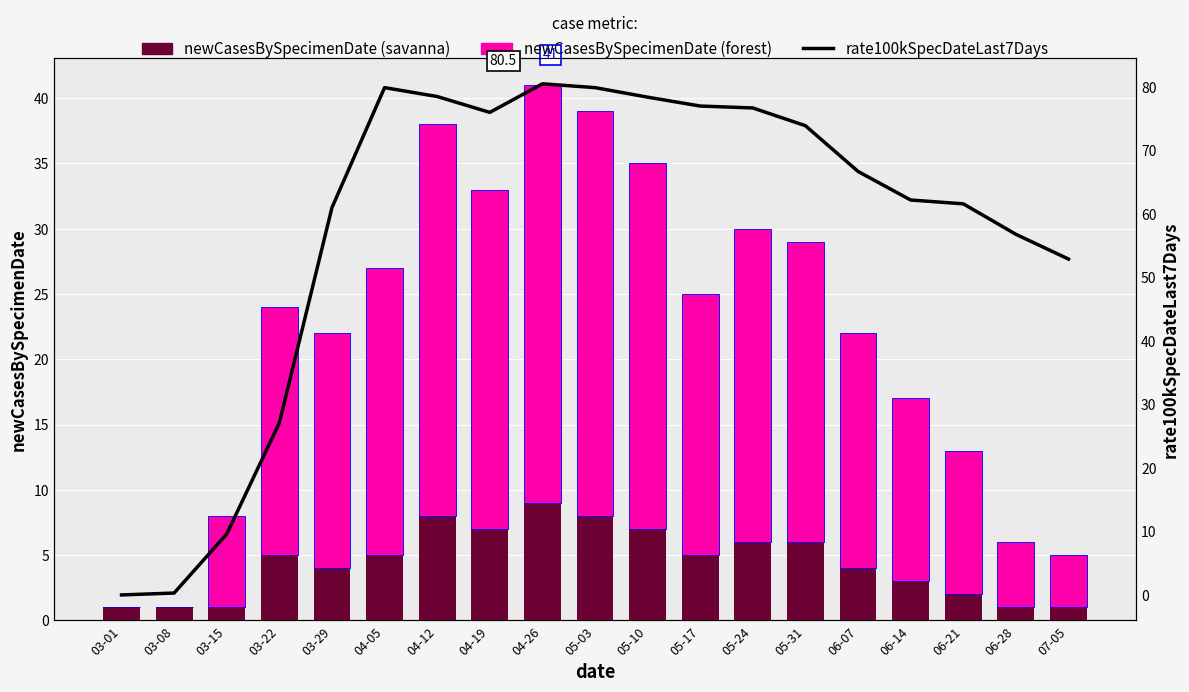

What is the label of the 1st bar from the left?

03-01